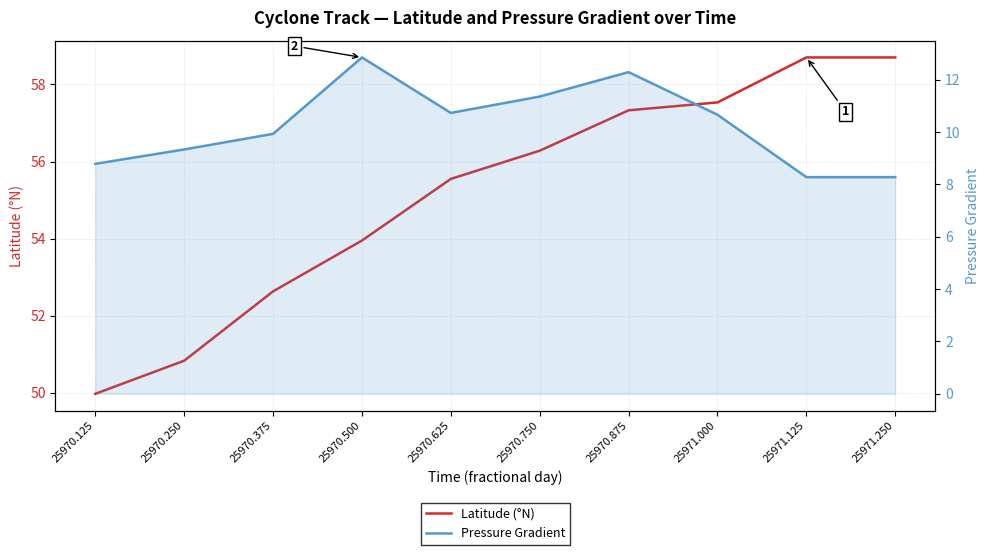

The value of Latitude (°N) at 25970.500 is 54.0. True or false?

True